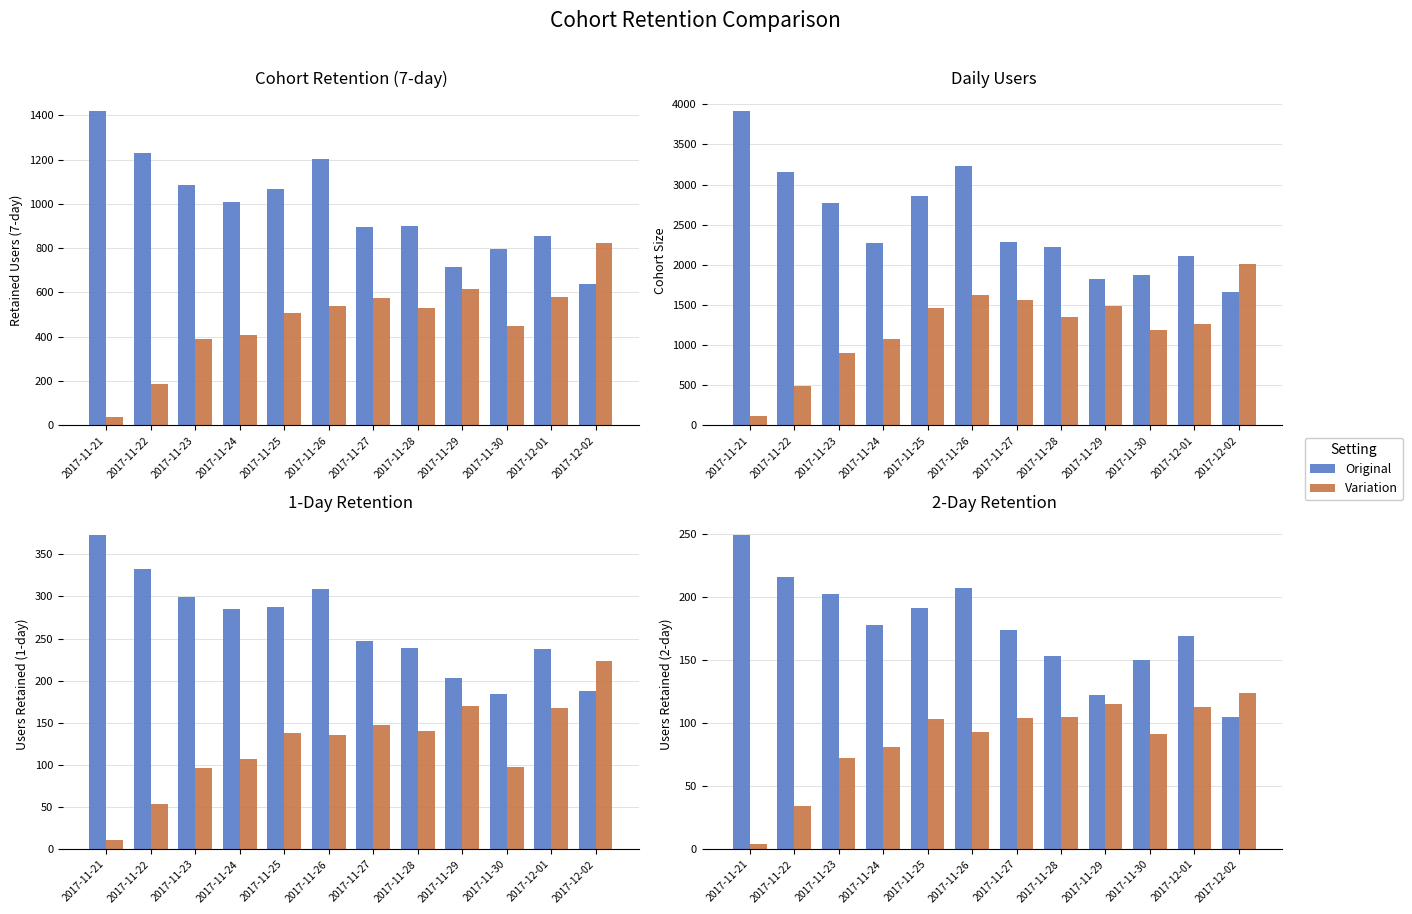

Is the value of Original (ret_users_7days) at 2017-11-24 greater than the value of Variation (ret_users_7days) at 2017-11-30?

Yes